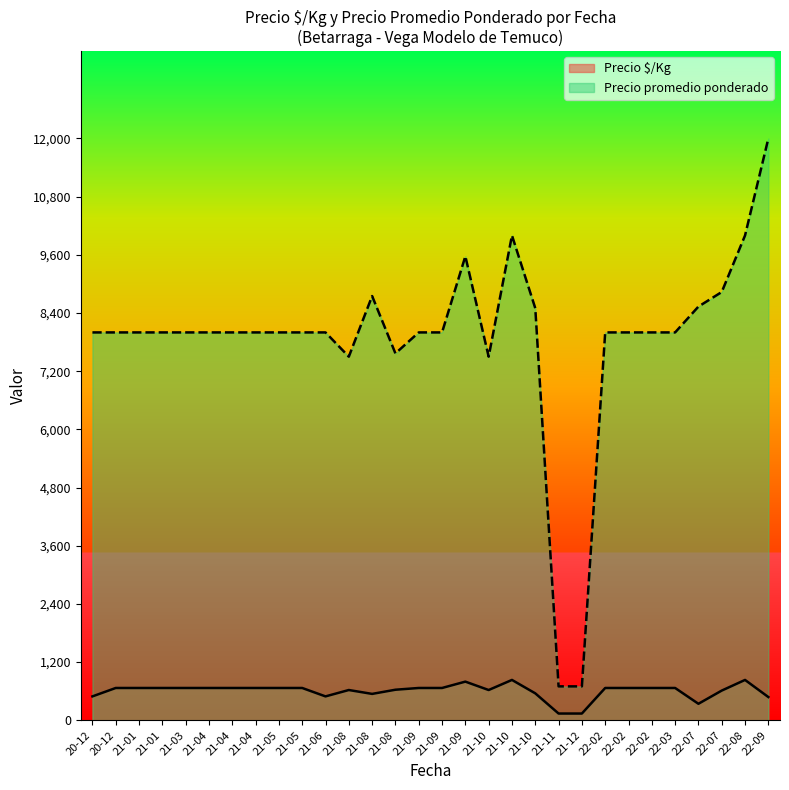

What are all the series names shown in the legend?

Precio $/Kg, Precio promedio ponderado